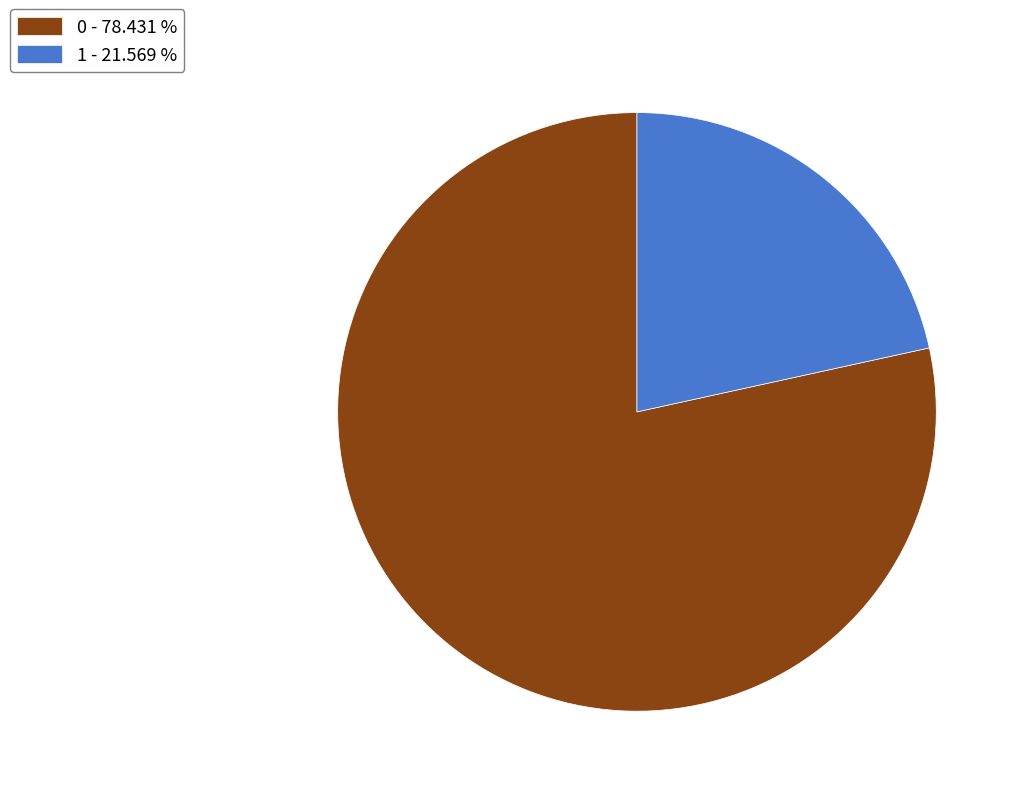

Is 1 - 21.569 % the majority of the pie?

No